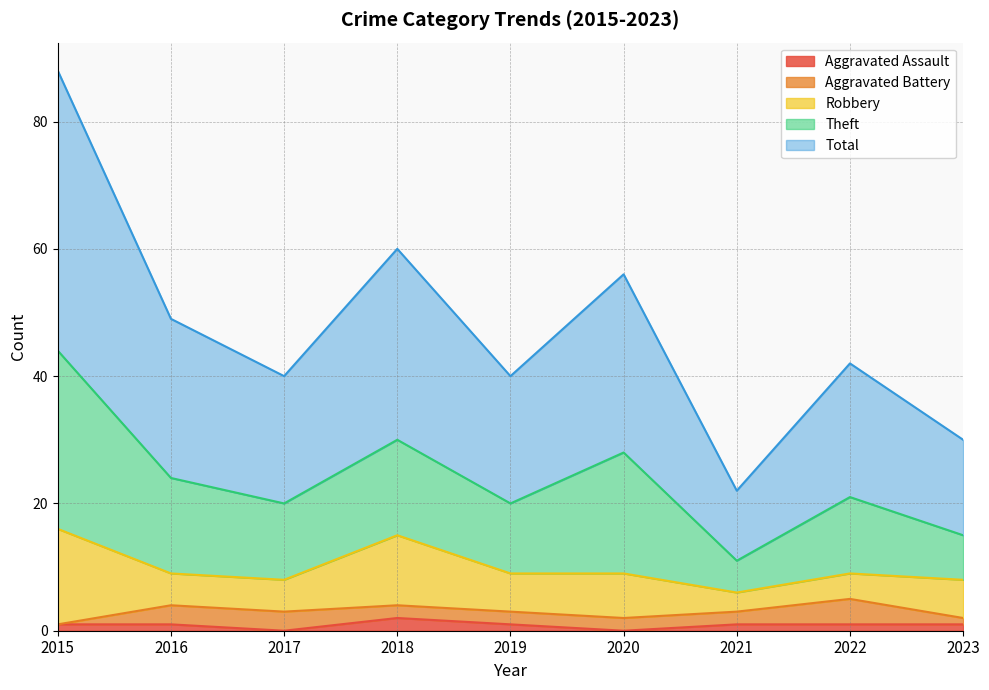

Reading left to right, transcribe all the data shown in this chart.

Aggravated Assault: 2015=1	2016=1	2017=0	2018=2	2019=1	2020=0	2021=1	2022=1	2023=1
Aggravated Battery: 2015=0	2016=3	2017=3	2018=2	2019=2	2020=2	2021=2	2022=4	2023=1
Robbery: 2015=15	2016=5	2017=5	2018=11	2019=6	2020=7	2021=3	2022=4	2023=6
Theft: 2015=28	2016=15	2017=12	2018=15	2019=11	2020=19	2021=5	2022=12	2023=7
Total: 2015=44	2016=25	2017=20	2018=30	2019=20	2020=28	2021=11	2022=21	2023=15